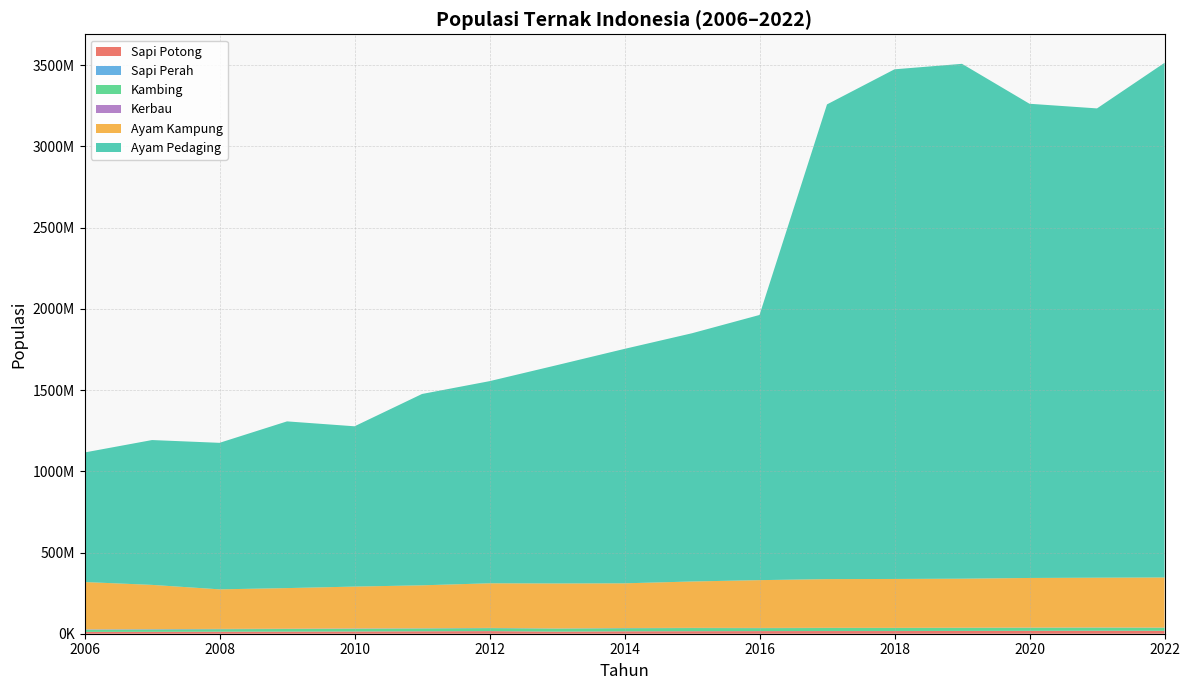

Reading right to left, what are all the values shown in this chart?

Sapi Potong: 17602539	17977214	17440393	16930025	16432945	16429102	16004097	15419719	14726875	12686239	15980696	14824373	13581571	12759838	12256604	11514871	10875125
Sapi Perah: 507075	582169	568000	565001	581522	540441	533933	518649	502516	444266	611940	597213	488488	474701	457577	374067	369008
Kambing: 18560835	18904347	18689711	18463115	18306476	18208017	17847197	19012794	18639532	18500321	17905862	16946187	16619599	15815317	15147432	14470214	13789955
Kerbau: 1088483	1143189	1154226	1133815	894278	1321904	1355124	1346917	1335147	1109636	1438295	1305078	1999604	1932927	1930716	2085779	2166606
Ayam Kampung: 308601685	306391596	305444937	301761386	300977882	299701400	294161691	285304304	275116120	276776576	274564427	264339634	257544104	249963499	243423389	272251141	291085191
Ayam Pedaging: 3168325176	2889207954	2919516243	3169805127	3137707479	2922636196	1632567839	1528329183	1443349117	1344191104	1244402017	1177990869	986871711	1026378580	902052418	891659346	797527446